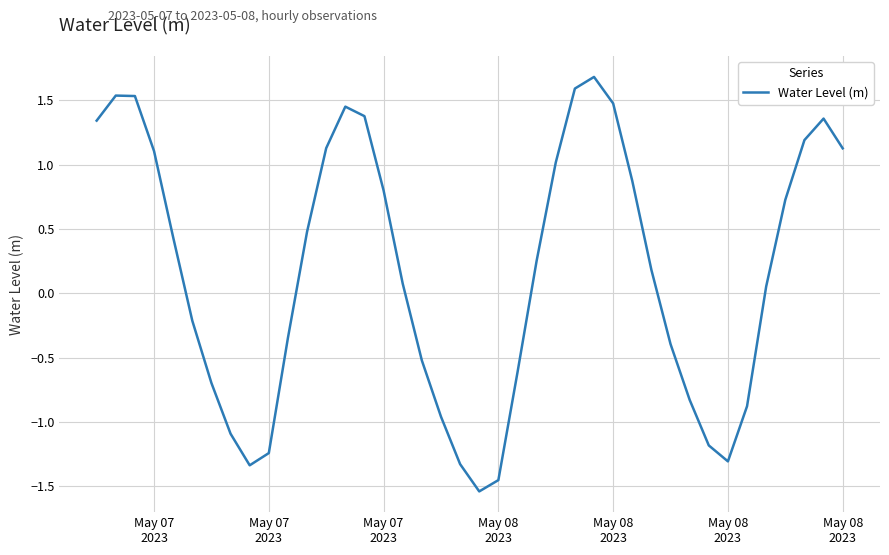

Reading left to right, what are all the values shown in this chart?

1.3	1.5	1.5	1.1	0.4	-0.2	-0.7	-1.1	-1.3	-1.2	-0.3	0.5	1.1	1.5	1.4	0.8	0.1	-0.5	-1.0	-1.3	-1.5	-1.5	-0.6	0.3	1.0	1.6	1.7	1.5	0.9	0.2	-0.4	-0.8	-1.2	-1.3	-0.9	0.1	0.7	1.2	1.4	1.1